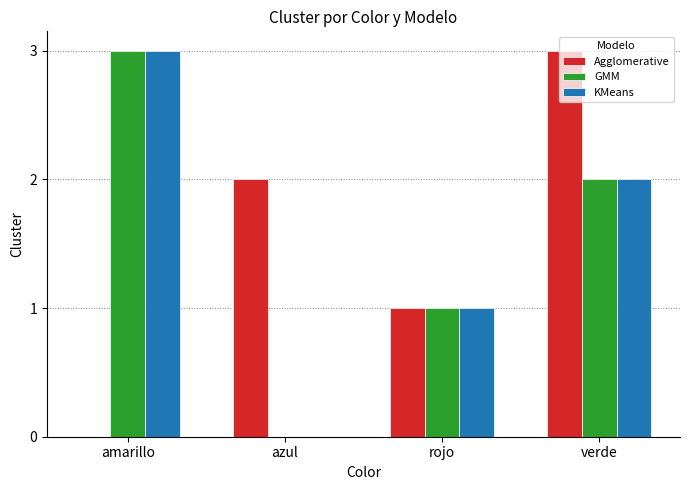

What is the maximum value for Agglomerative?

3